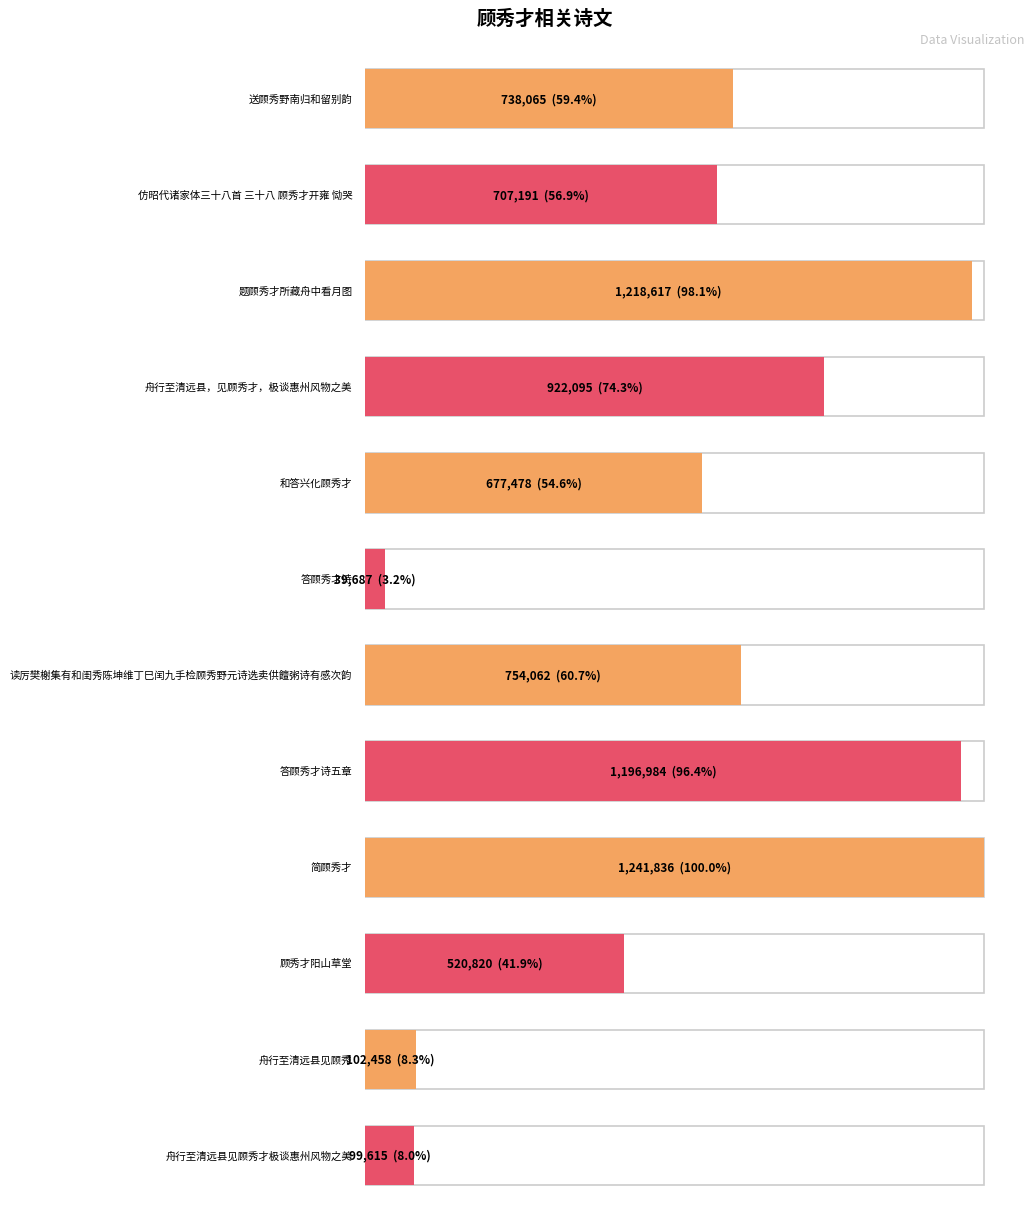

The chart shows a value of 677478 at 和答兴化顾秀才. True or false?

True